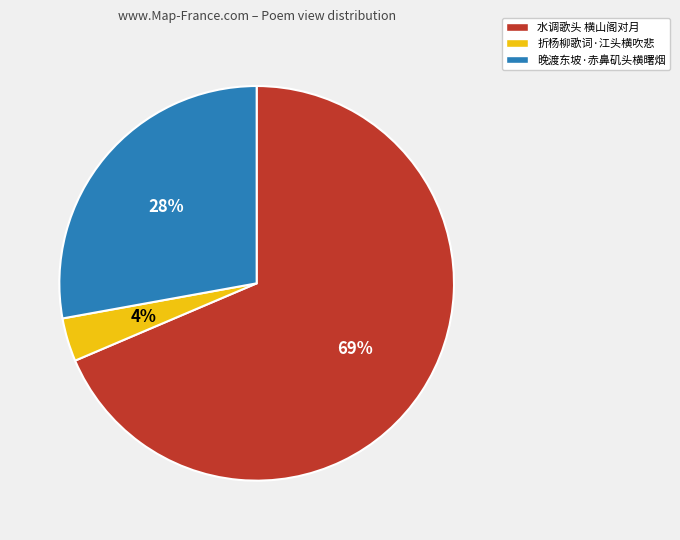

Which has a higher value, 水调歌头 横山阁对月 or 晚渡东坡·赤鼻矶头横曙烟?

水调歌头 横山阁对月